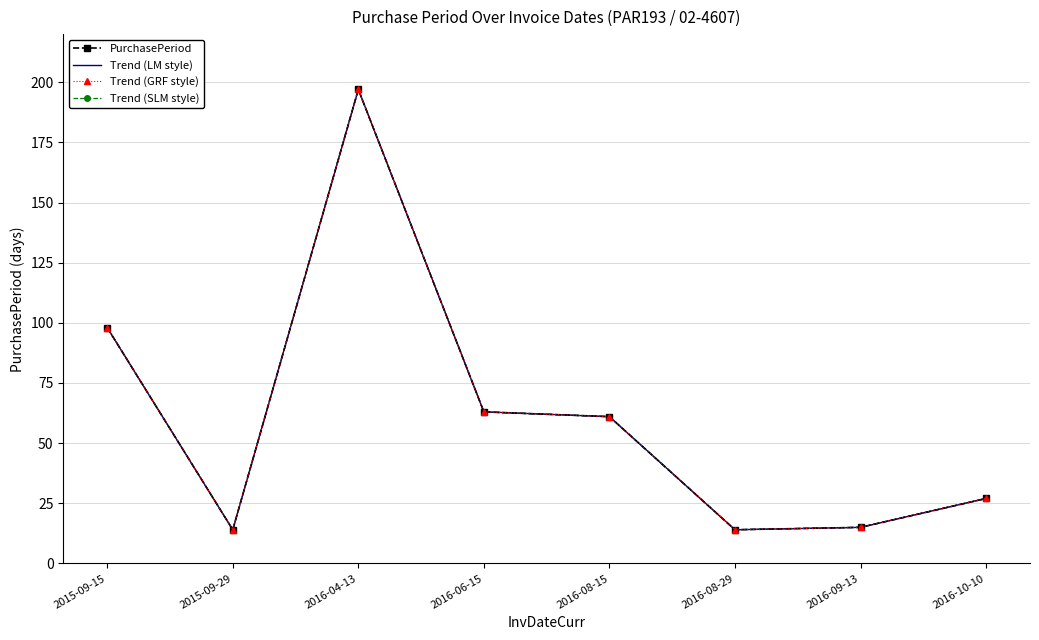

Between 2016-06-15 and 2016-04-13, which is larger?

2016-04-13